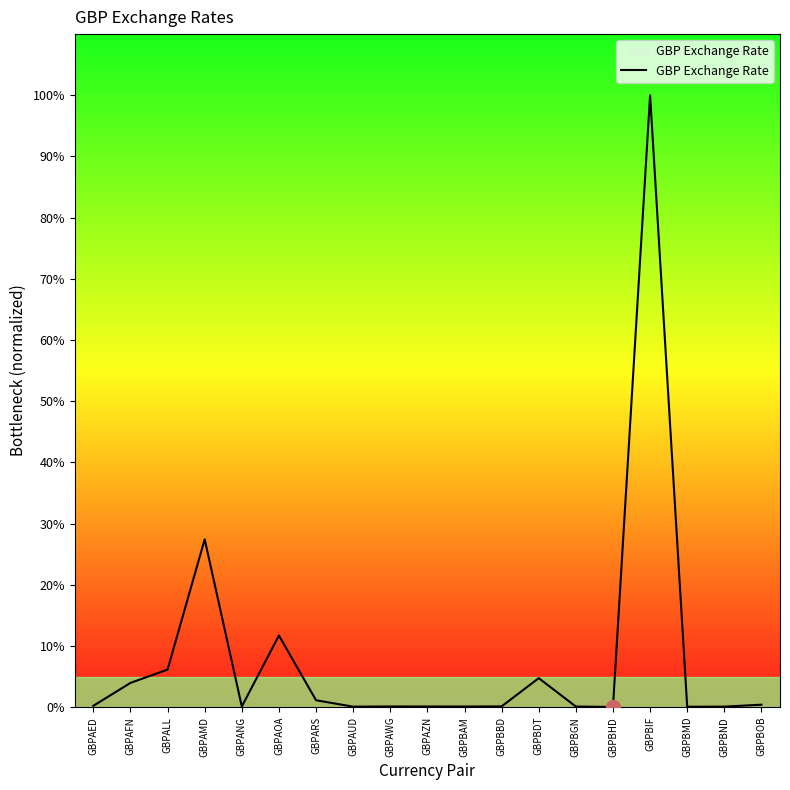

Where is the data nearest to the value 50?

GBPAMD